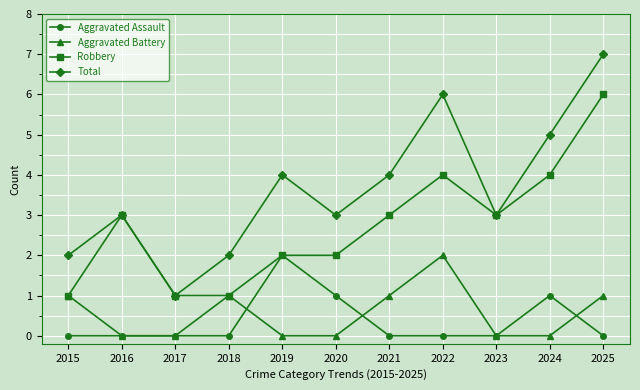

Is it true that Aggravated Battery equals 1 at 2025?

True